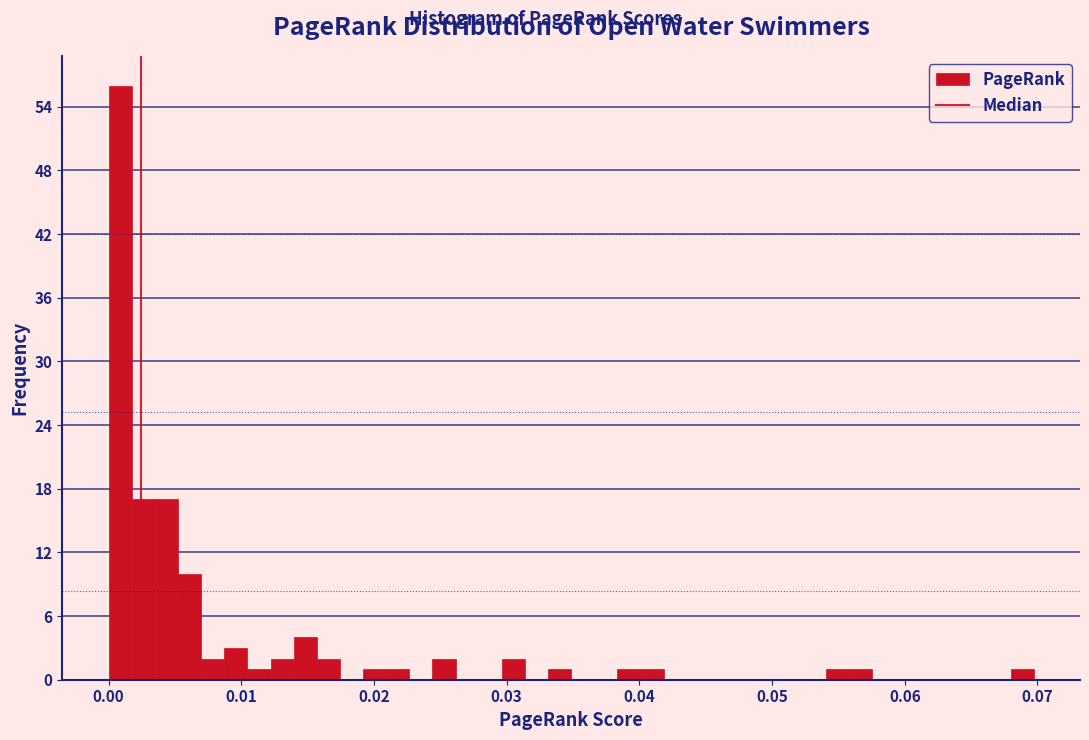

Around what value on the x-axis is the tallest bar? Give the approximate position of its centre, as read against the axis.

0.001